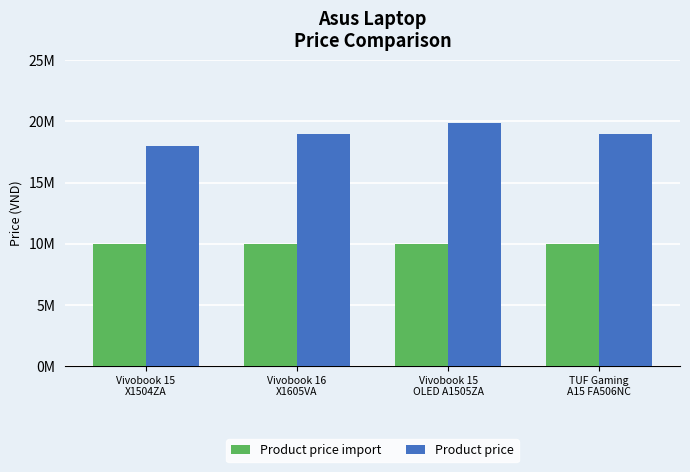

Between Vivobook 15
X1504ZA and Vivobook 16
X1605VA, which series saw the biggest shift?

Product price